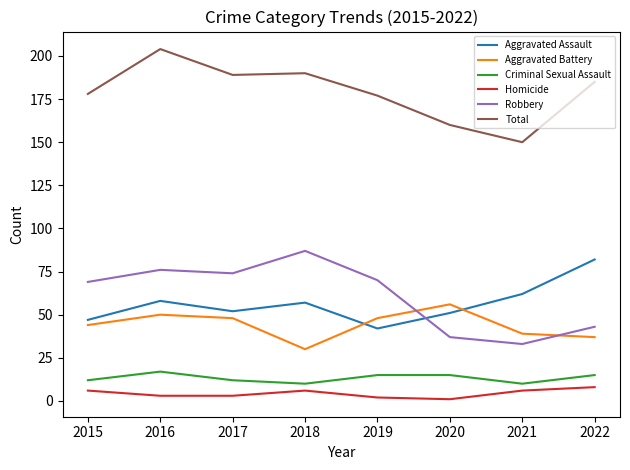

Which series changed the most between 2018 and 2021?

Robbery